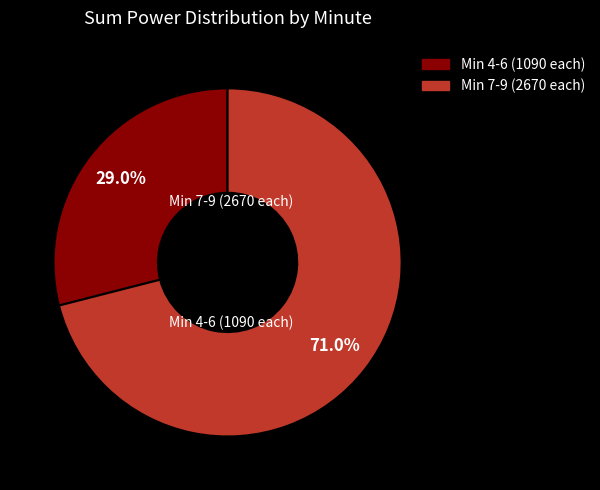

Is there any slice that represents more than half of the pie?

Yes